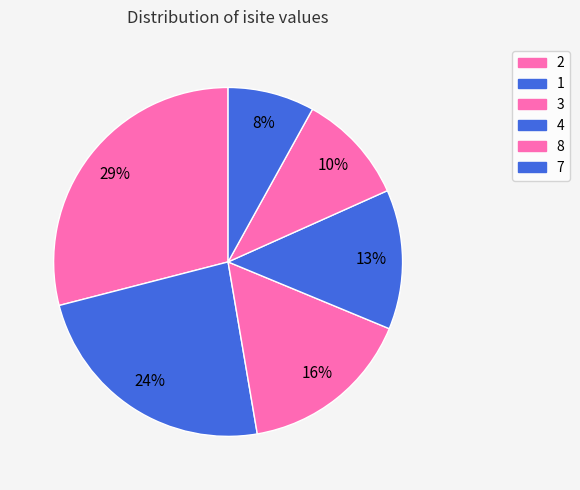

How many segments does this pie chart have?

6